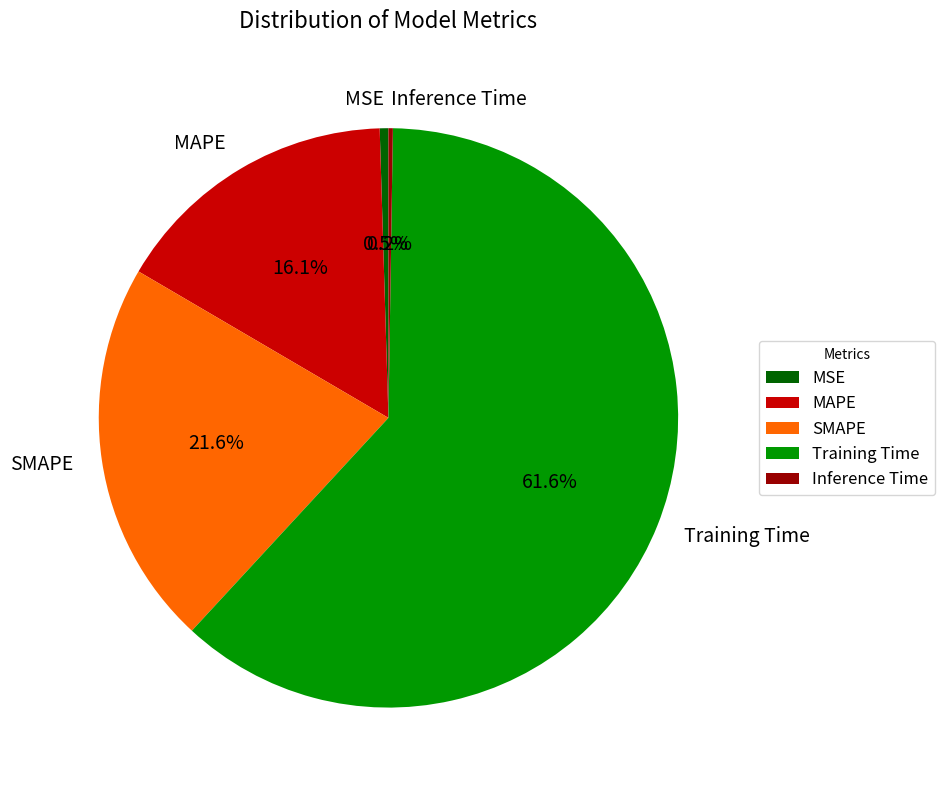

Between MSE and MAPE, which is larger?

MAPE